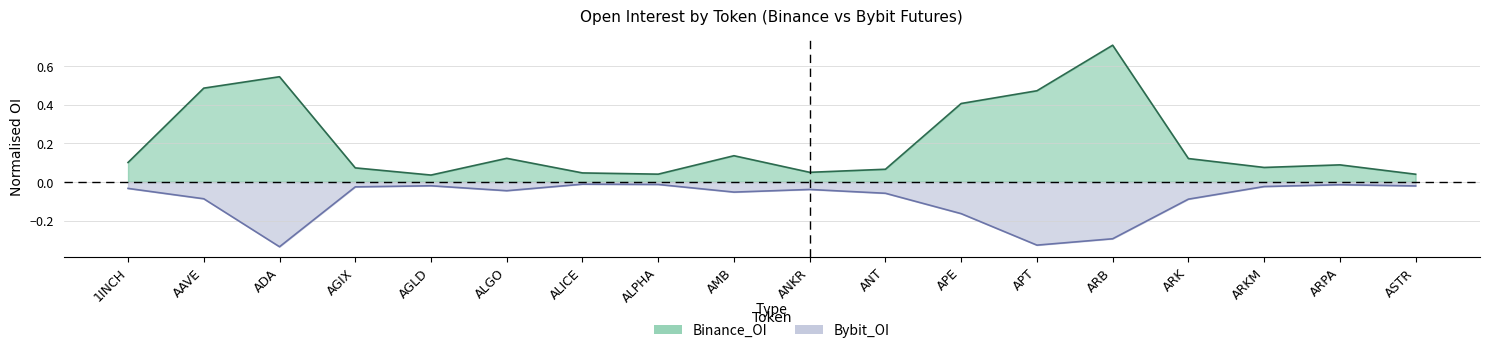

Rank the series by their average value, from highest to lowest.

Binance_OI, Bybit_OI